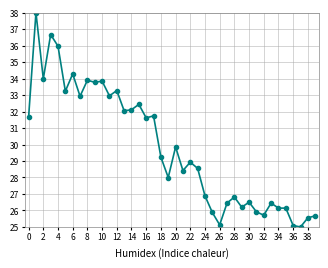

True or false: the data has more than 0 interior local peaks.

True